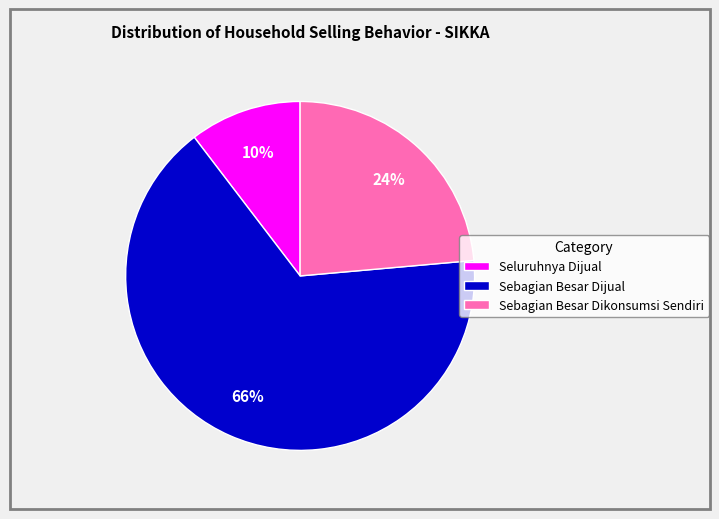

Which category has the smallest portion of the pie?

Seluruhnya Dijual